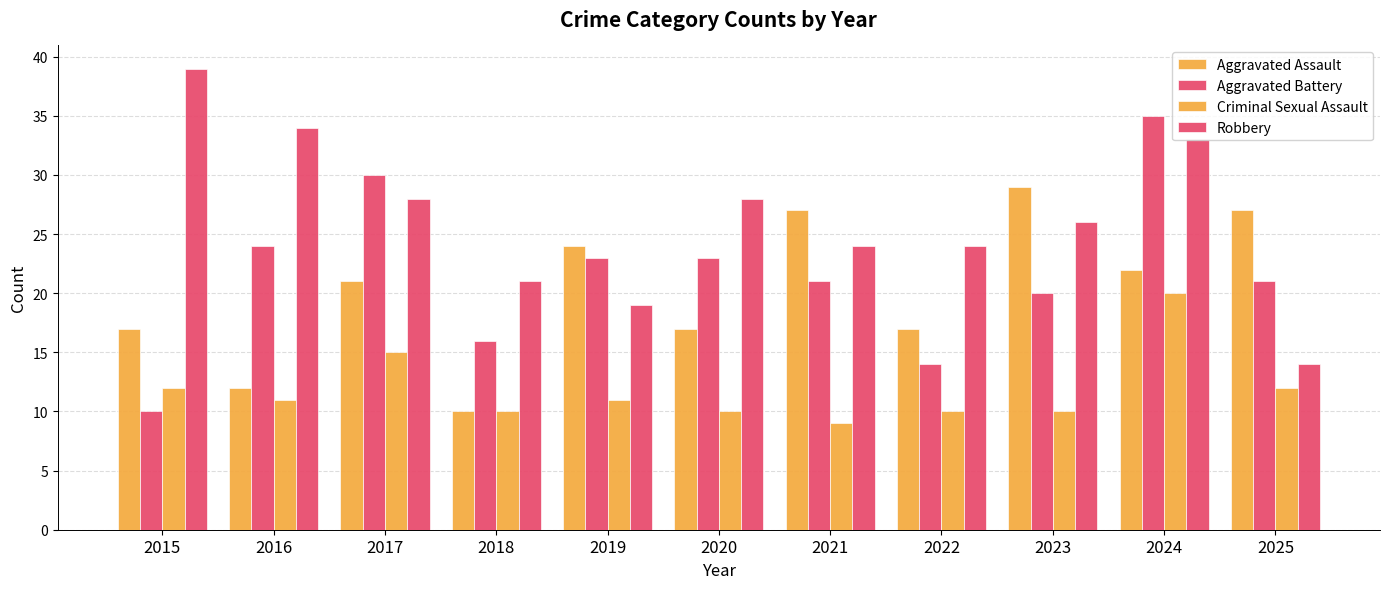

List the labels in order of Aggravated Assault value, largest first.

2023, 2021, 2025, 2019, 2024, 2017, 2015, 2020, 2022, 2016, 2018